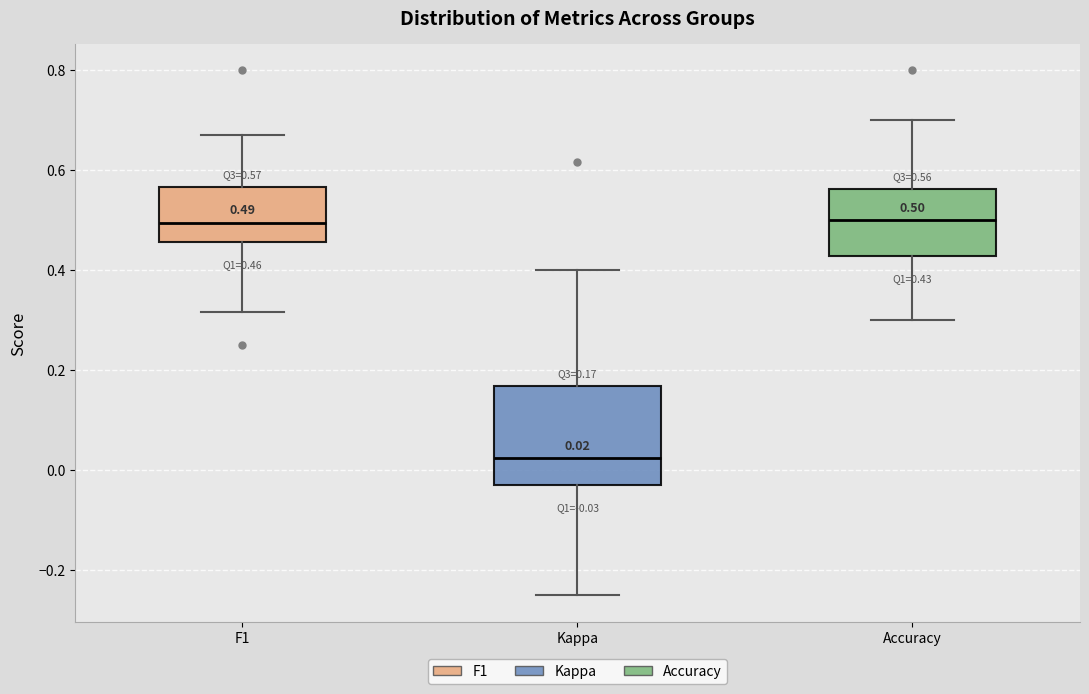

Which box is the tallest, from its lower edge to its upper edge?

Kappa